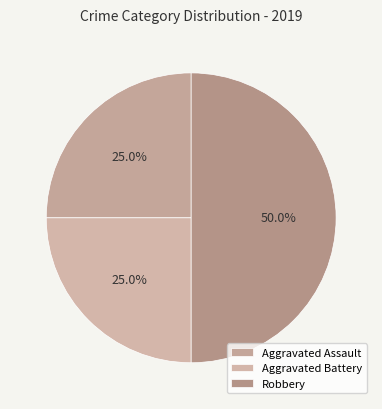

The Aggravated Assault slice represents 25% of the pie. True or false?

True